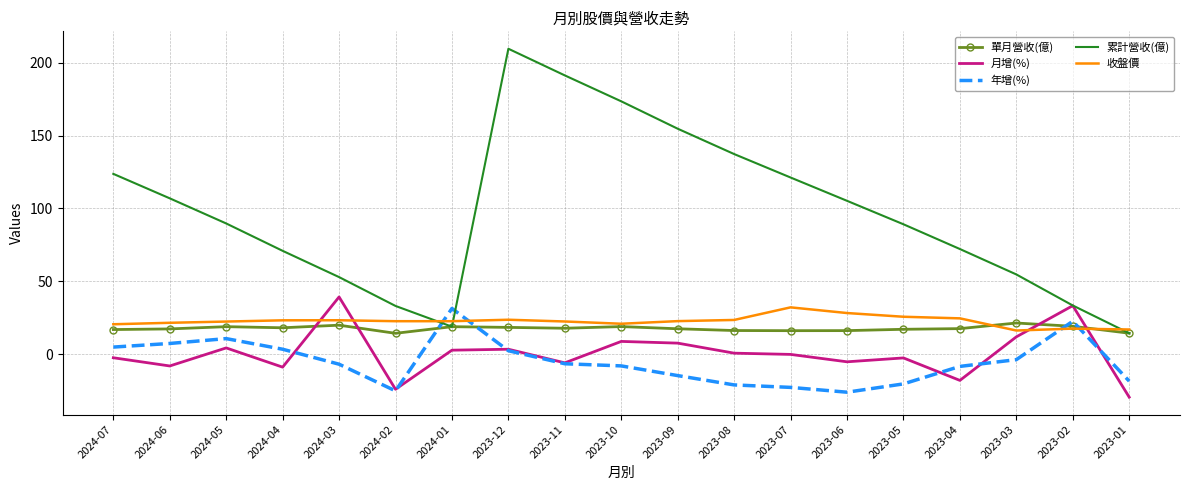

What is the difference between the highest and lowest values at 2024-06?

115.1